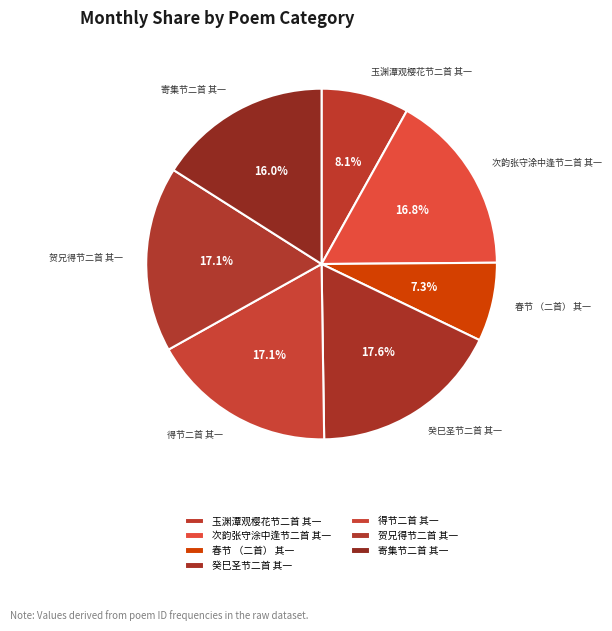

What percentage is the 玉渊潭观樱花节二首 其一 slice, to the nearest percent?

8%